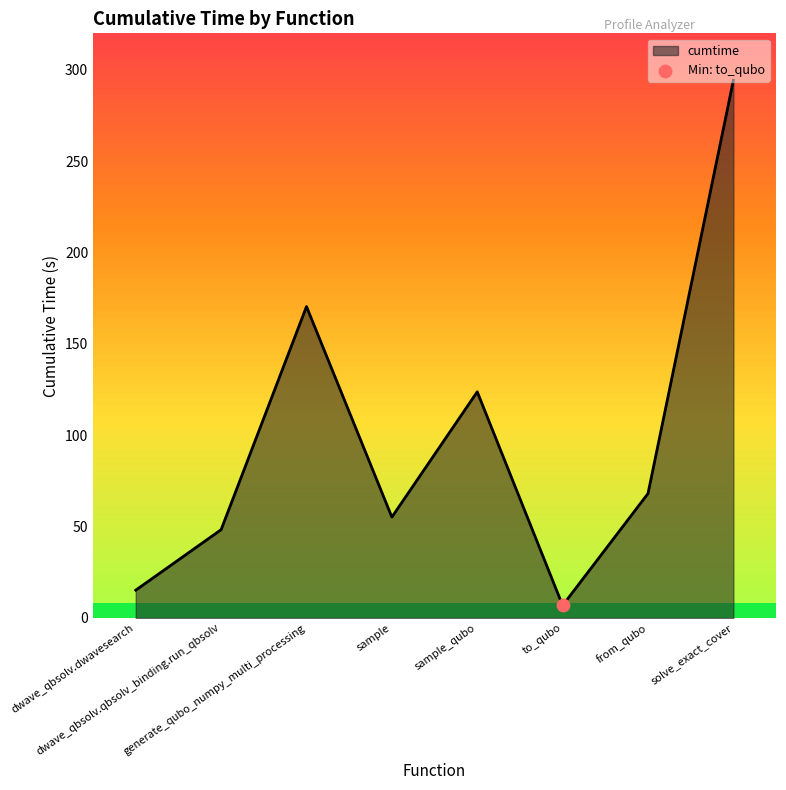

Between dwave_qbsolv.qbsolv_binding.run_qbsolv and dwave_qbsolv.dwavesearch, which is larger?

dwave_qbsolv.qbsolv_binding.run_qbsolv